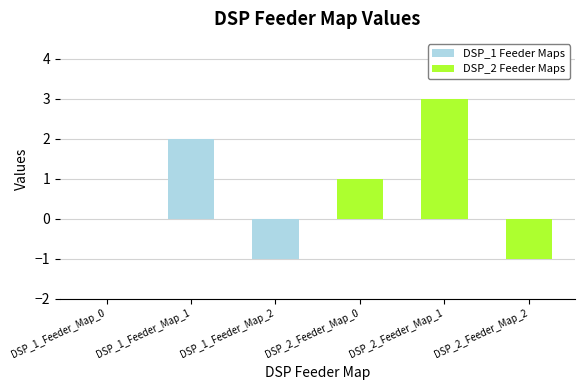

Reading left to right, extract all data points from this chart.

DSP_1_Feeder_Map_0=0	DSP_1_Feeder_Map_1=2	DSP_1_Feeder_Map_2=-1	DSP_2_Feeder_Map_0=1	DSP_2_Feeder_Map_1=3	DSP_2_Feeder_Map_2=-1